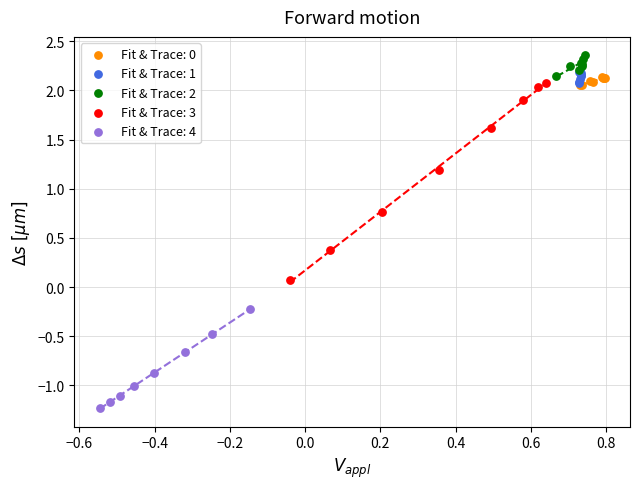

What are all the series names shown in the legend?

Fit & Trace: 0, Fit & Trace: 1, Fit & Trace: 2, Fit & Trace: 3, Fit & Trace: 4